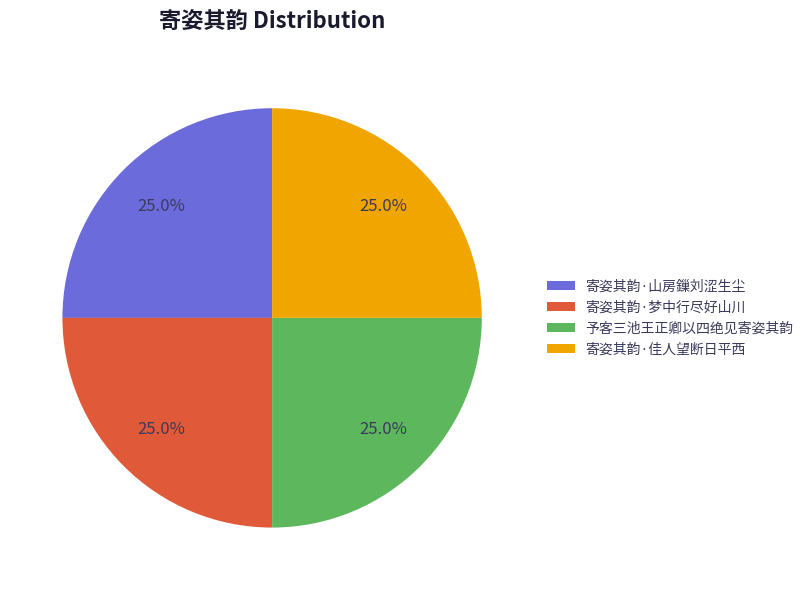

To the nearest percent, what is the average slice percentage?

25%